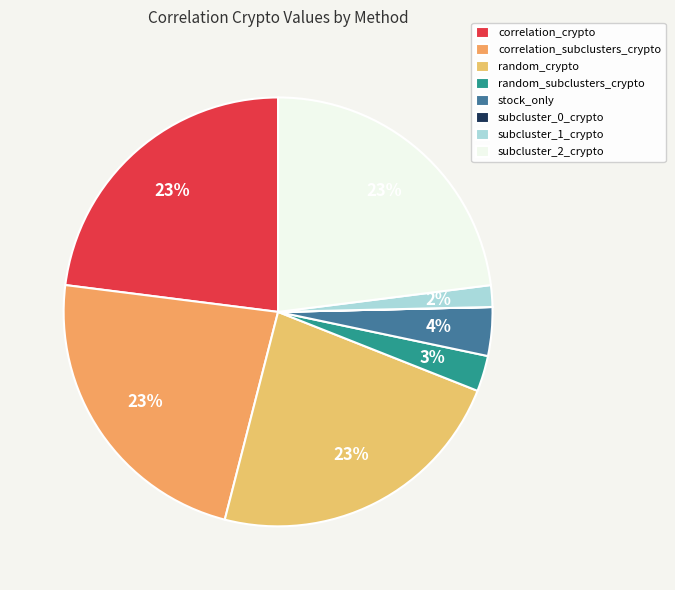

To the nearest percent, what is the difference between the largest and smallest slice percentages?

23%